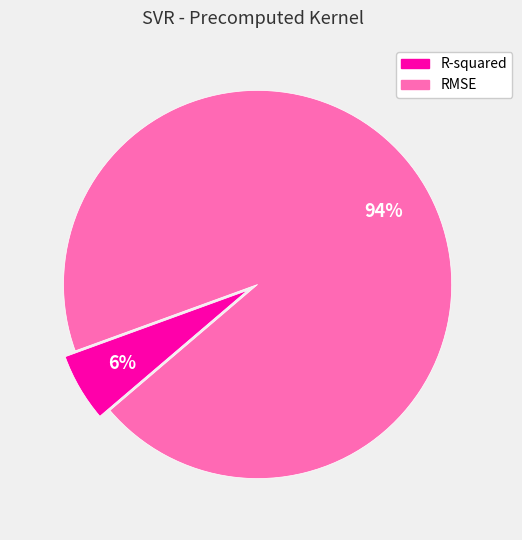

Is the sum of R-squared and RMSE greater than half?

Yes